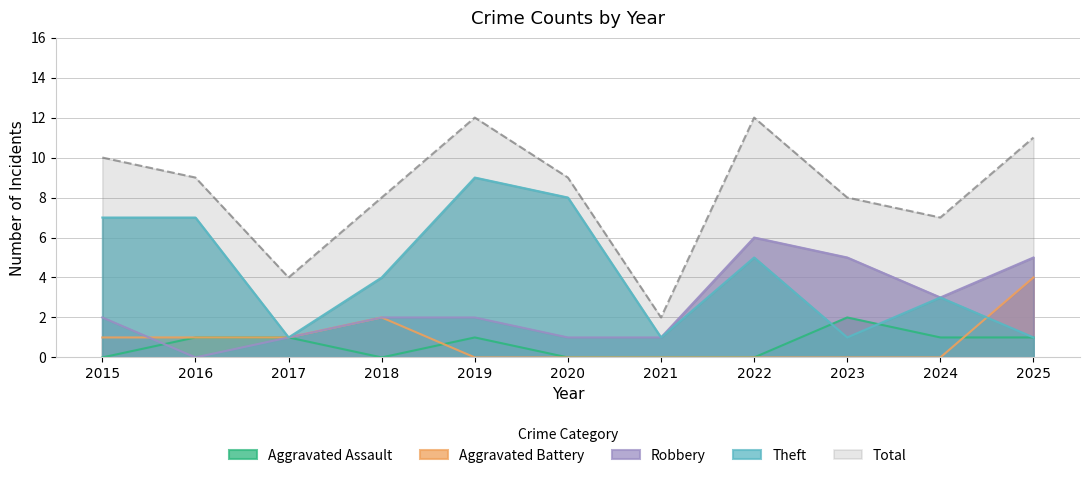

Where is the first local maximum for Aggravated Battery?

2018